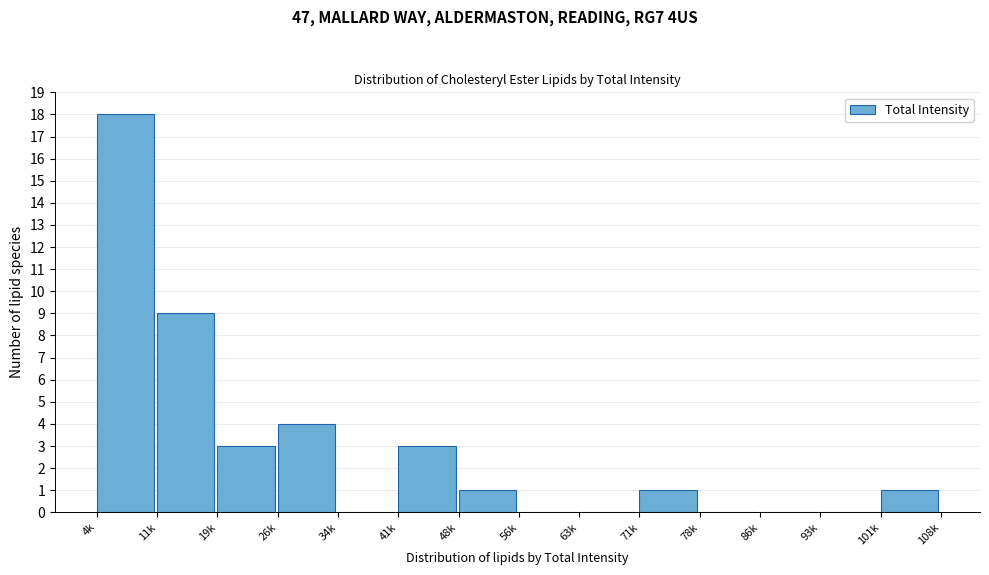

Reading left to right, transcribe all the data shown in this chart.

4k=18	11k=9	19k=3	26k=4	34k=0	41k=3	48k=1	56k=0	63k=0	71k=1	78k=0	86k=0	93k=0	101k=1